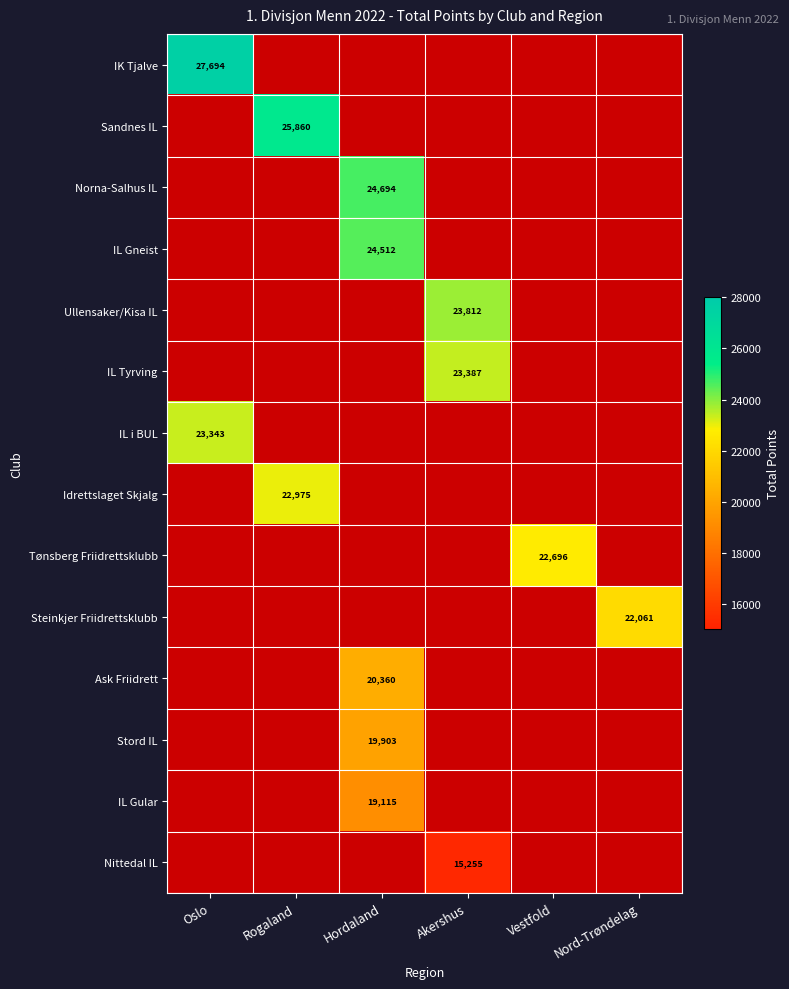

Is it true that Stord IL equals 10593 at Hordaland?

False